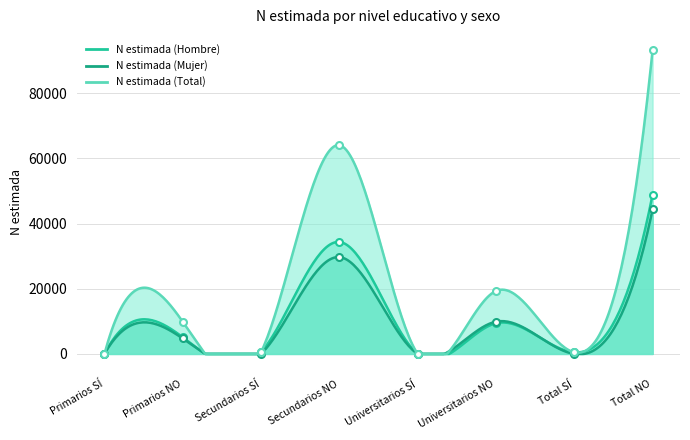

The N estimada (Total) series shows 36014 at Total NO. True or false?

False